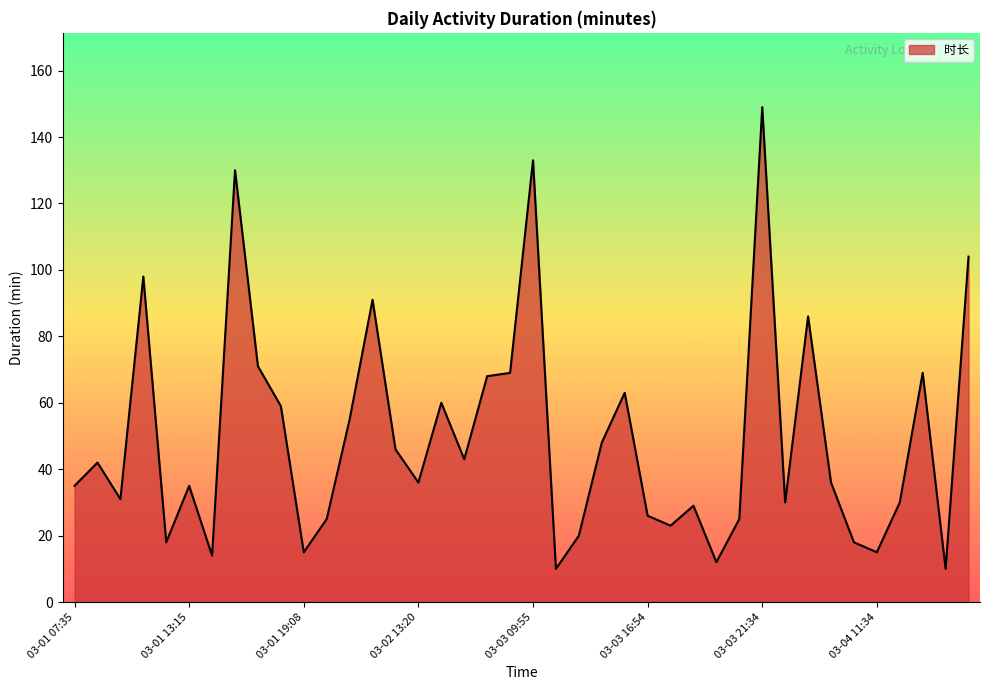

What is the greatest value displayed?

149